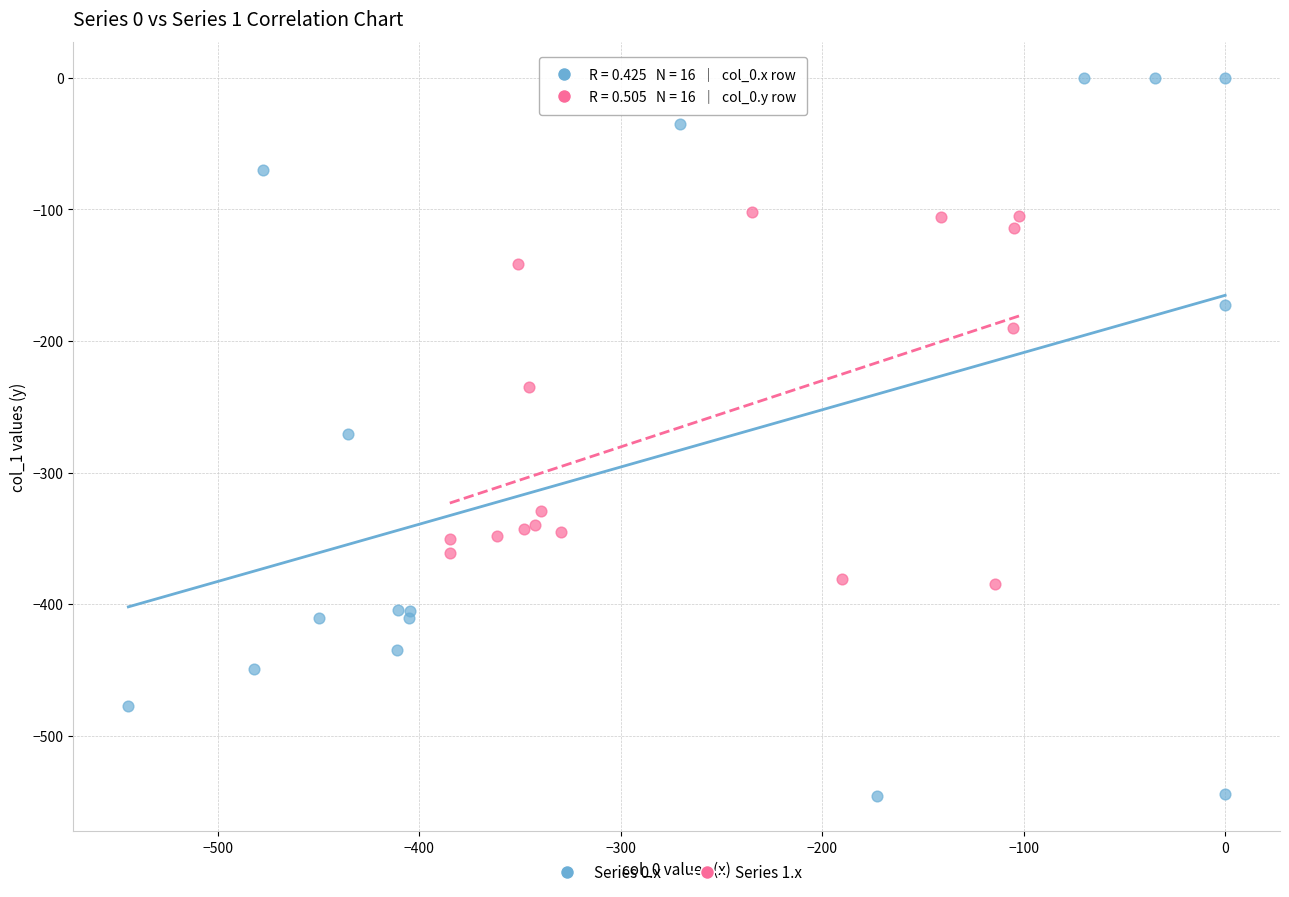

Which series contains the highest Y value?

Series 0.x